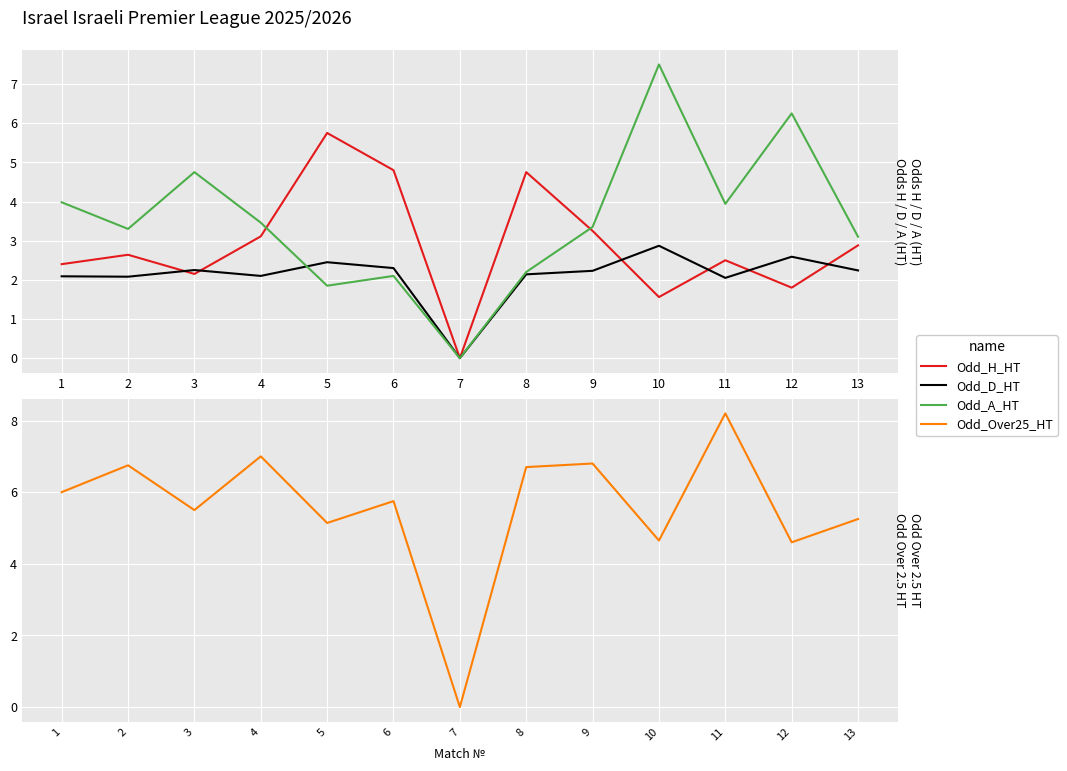

What are all the series names shown in the legend?

Odd_H_HT, Odd_D_HT, Odd_A_HT, Odd_Over25_HT